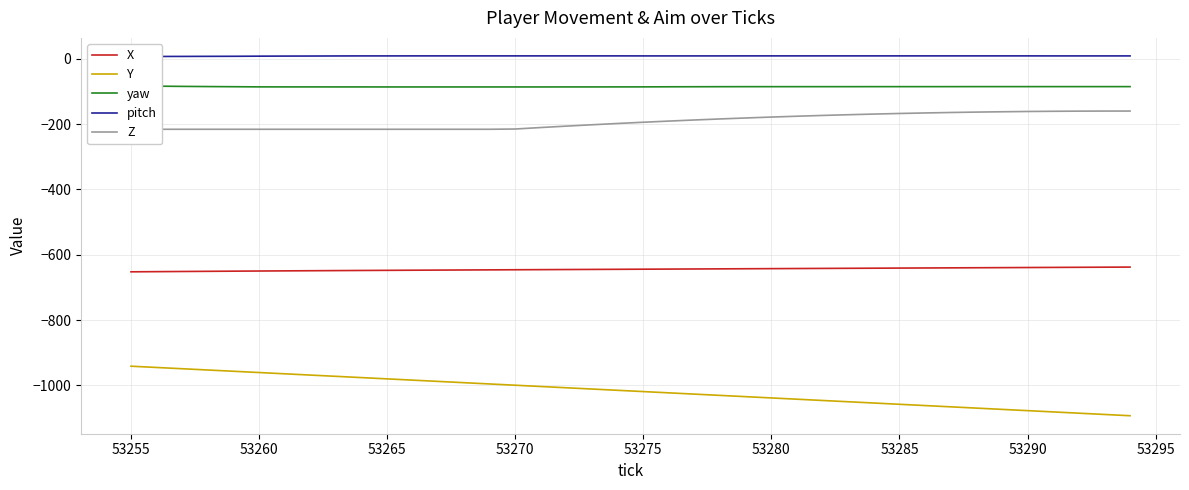

How many categories are shown in the chart?

40